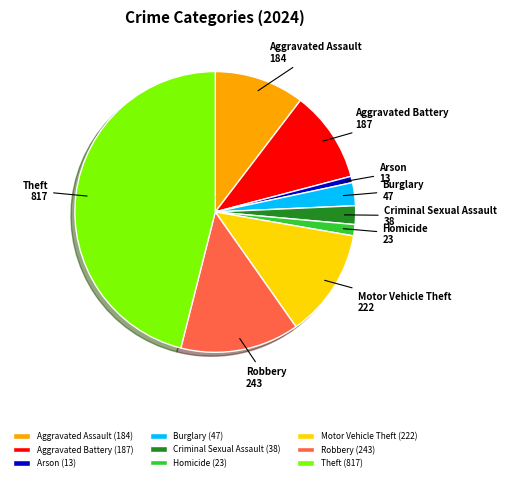

The Robbery slice represents 26% of the pie. True or false?

False